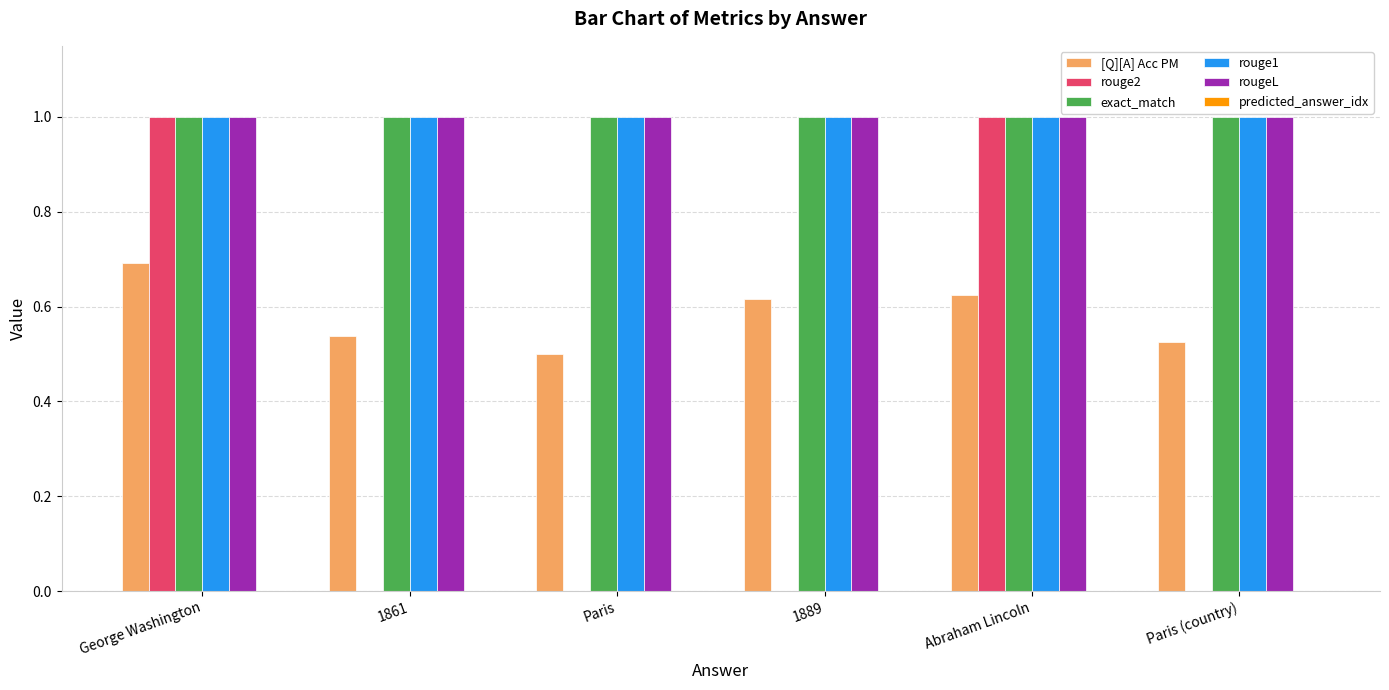

True or false: [Q][A] Acc PM has a value of 0.7 at George Washington.

True